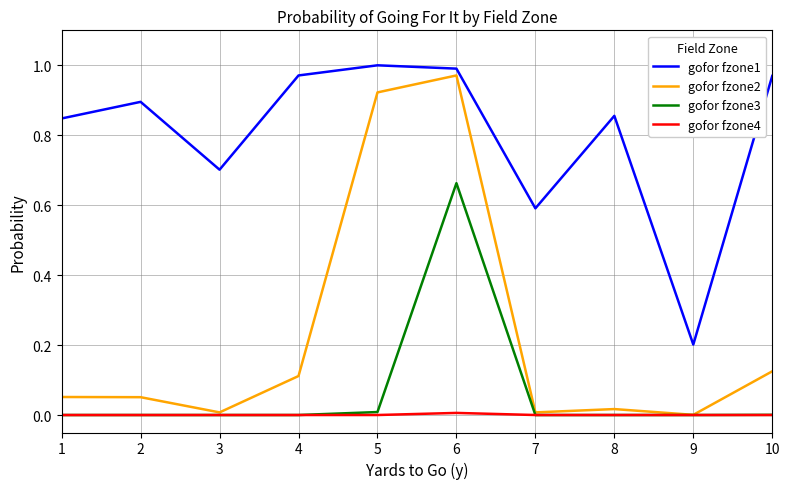

Which series has the widest spread of values?

gofor fzone2